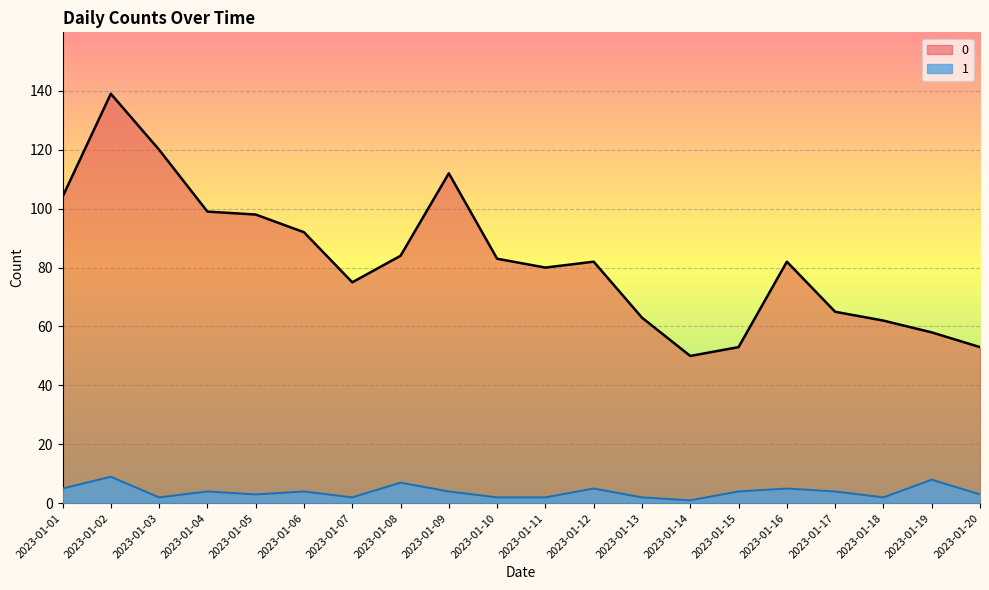

At which label does 1 reach its peak?

2023-01-02